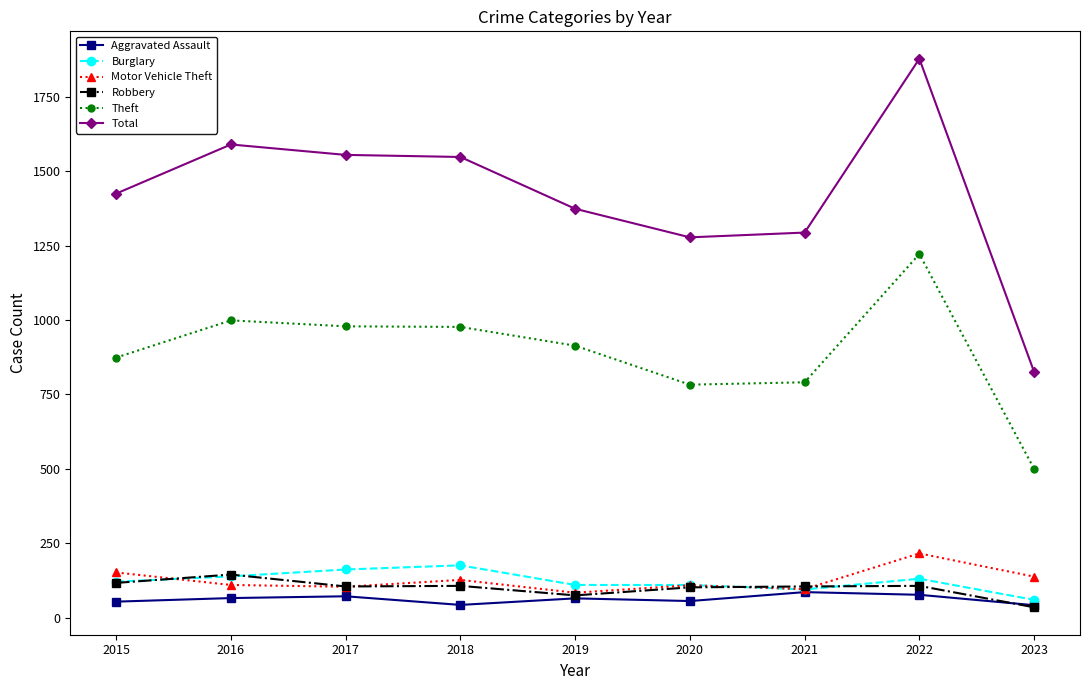

At how many categories does at least one series exceed 1817?

1